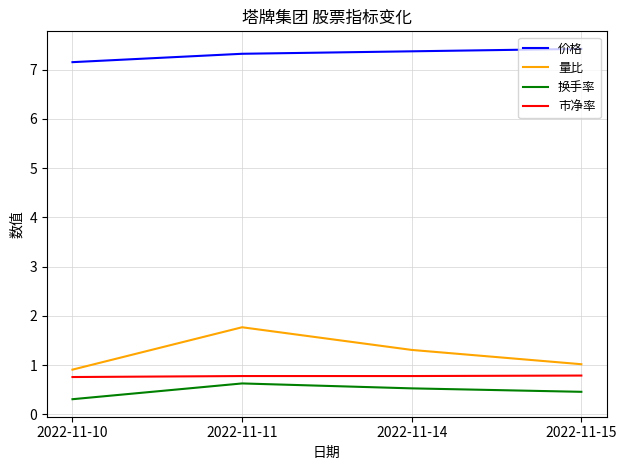

Which series has the largest total across all categories?

价格